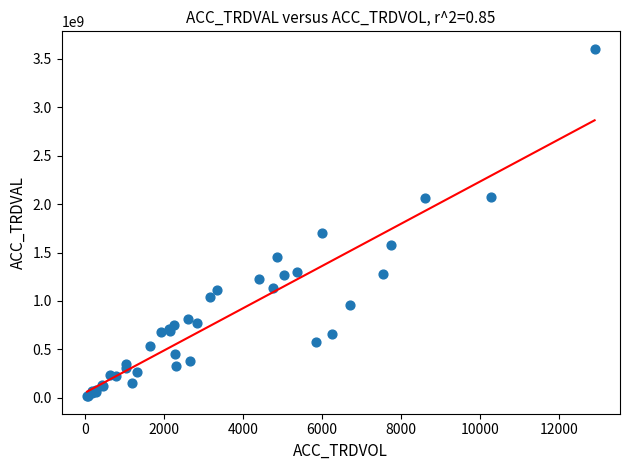

What Y value in the scatter plot is closest to 1810082000?

1702380000